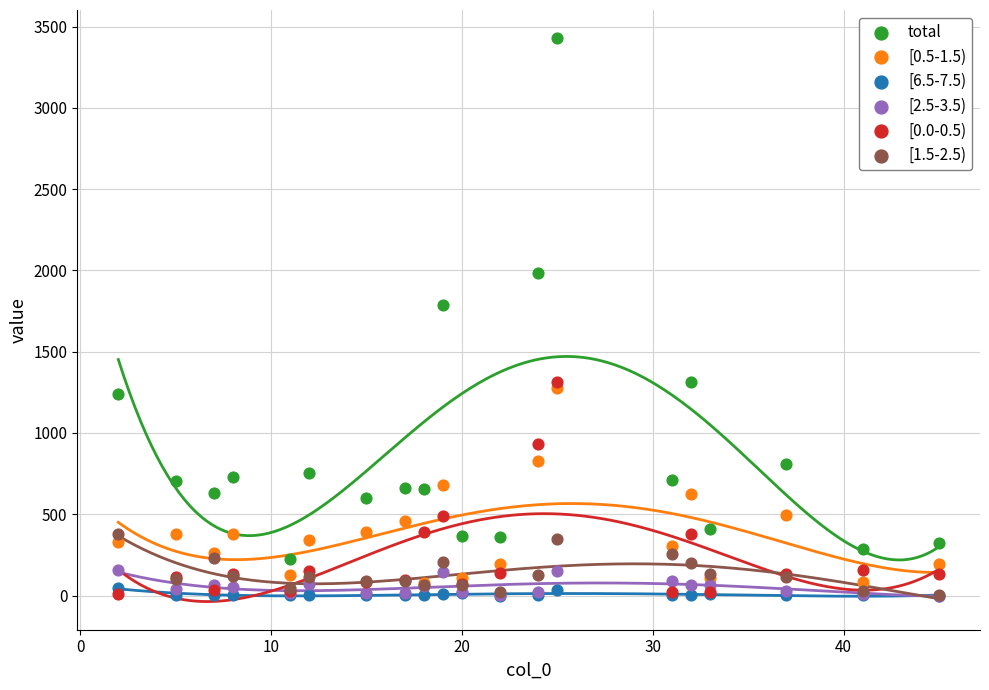

Across all series, what Y value is closest to 1714?

1787.6